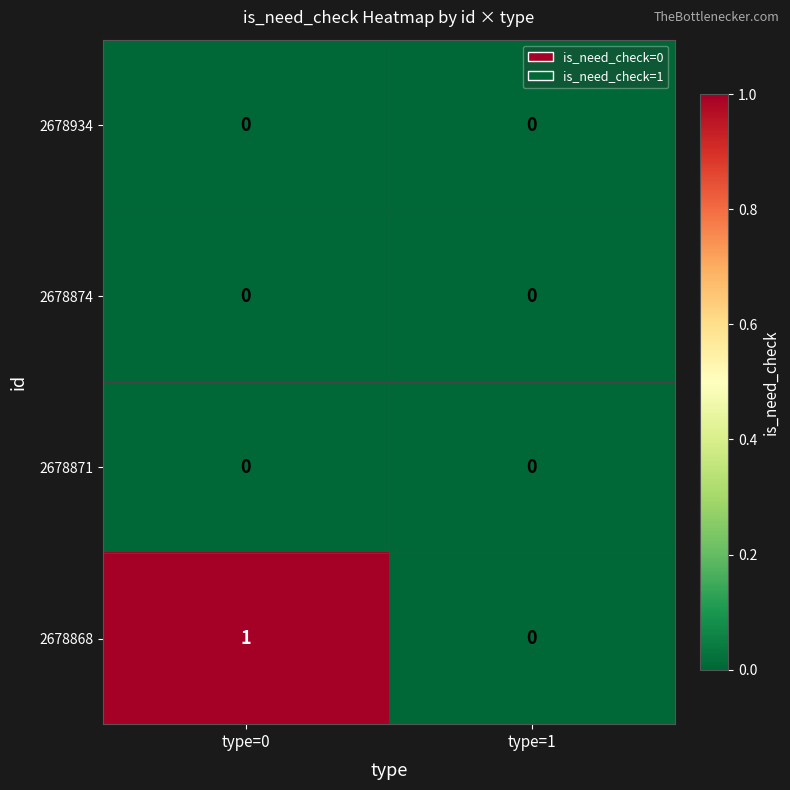

Which series has the largest range (max minus min)?

2678868